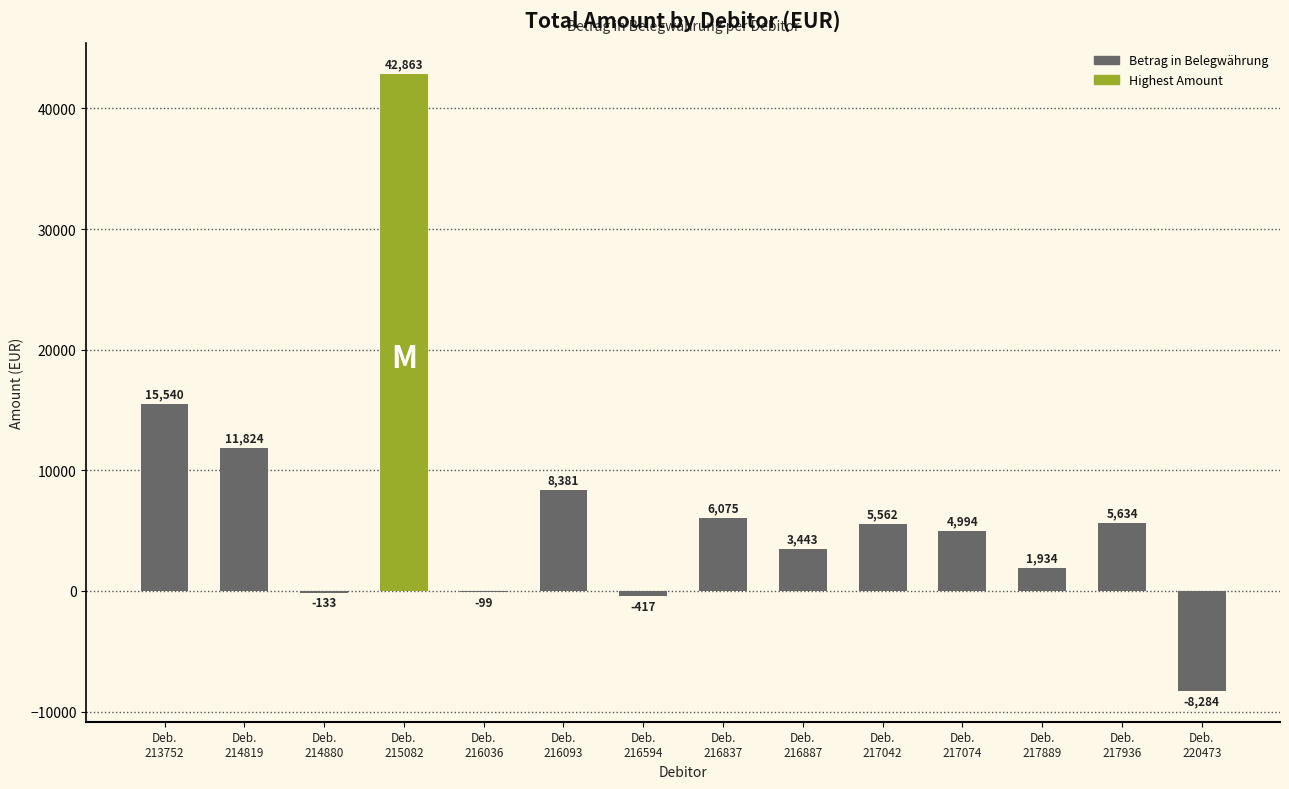

What is the sum of all values?

54453.9